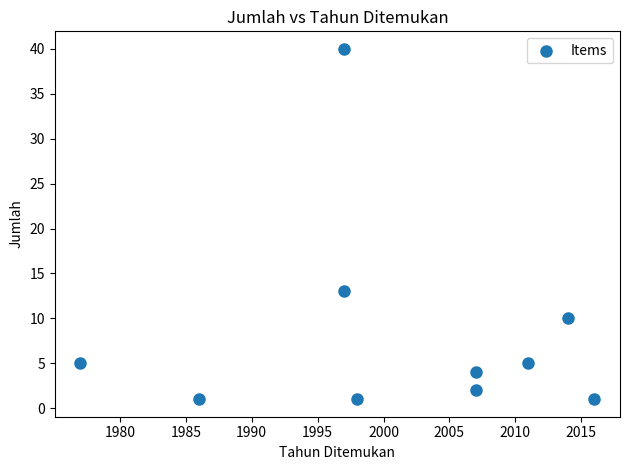

What is the average Y value?

8